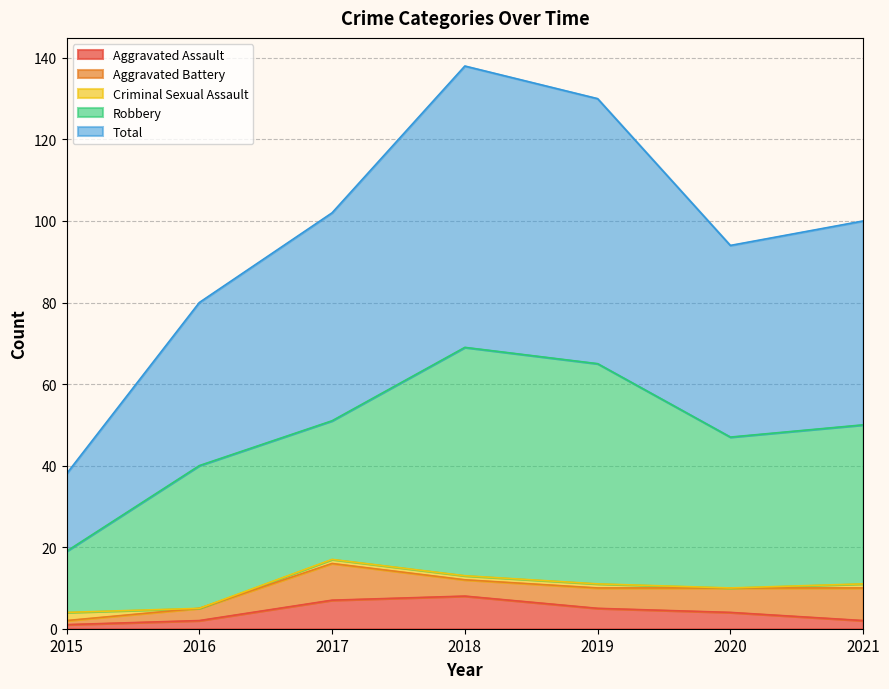

Read the Aggravated Battery value at 2020.

6